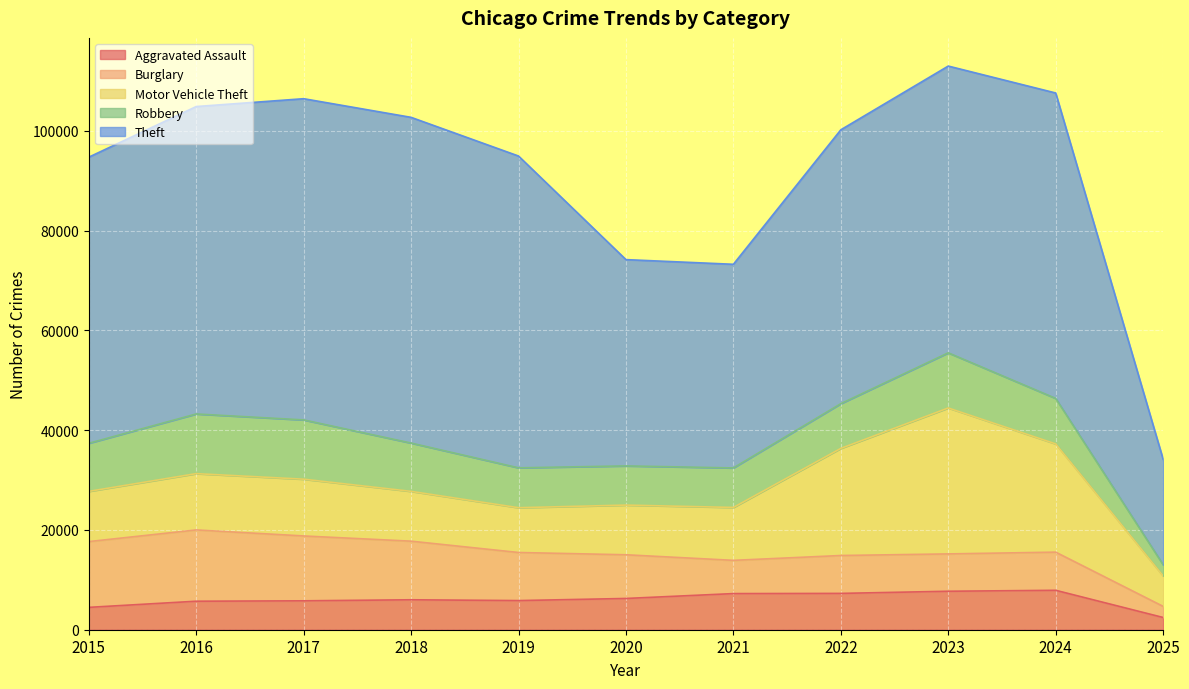

What value does the Theft series have at 2022?

54897